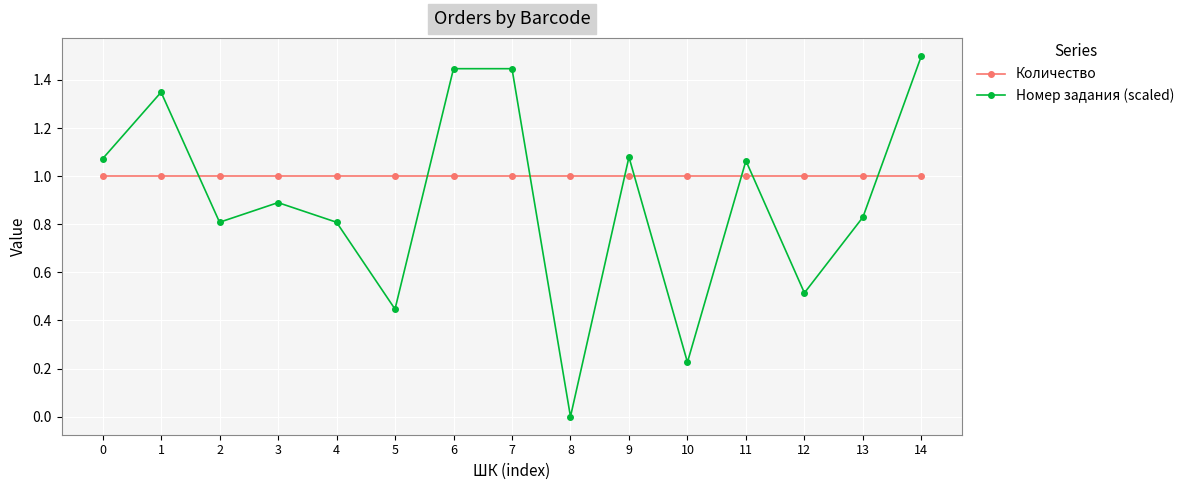

True or false: Номер задания (scaled) has more than 0 interior local peaks.

True